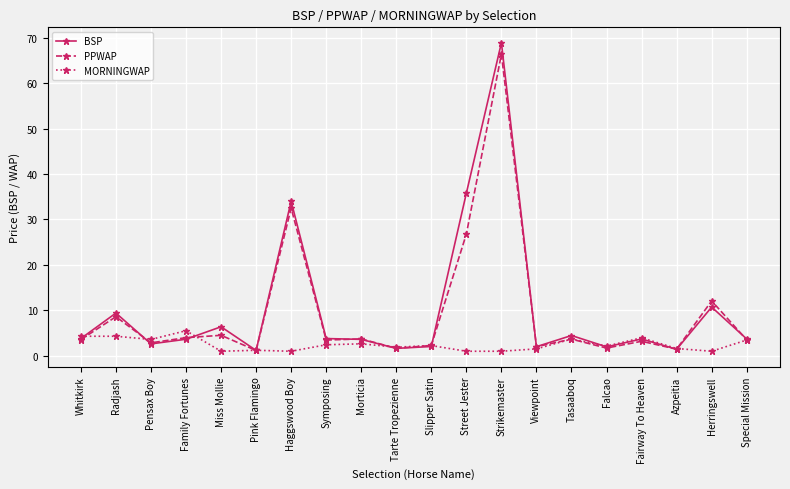

What position from the left is Whitkirk?

1